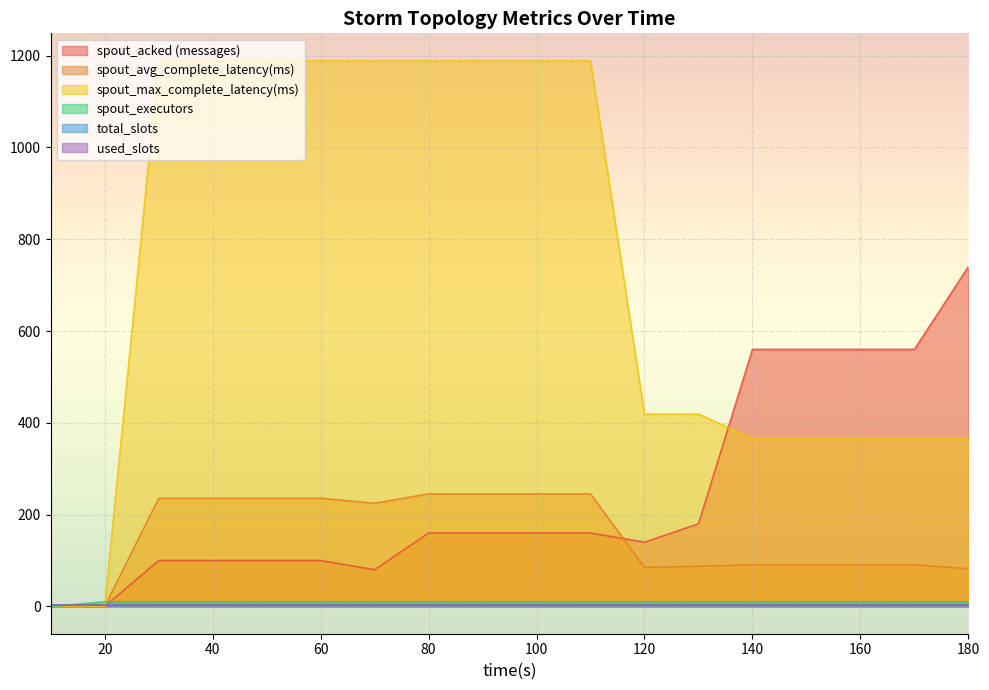

The value of spout_executors at 110 is 14.1. True or false?

False